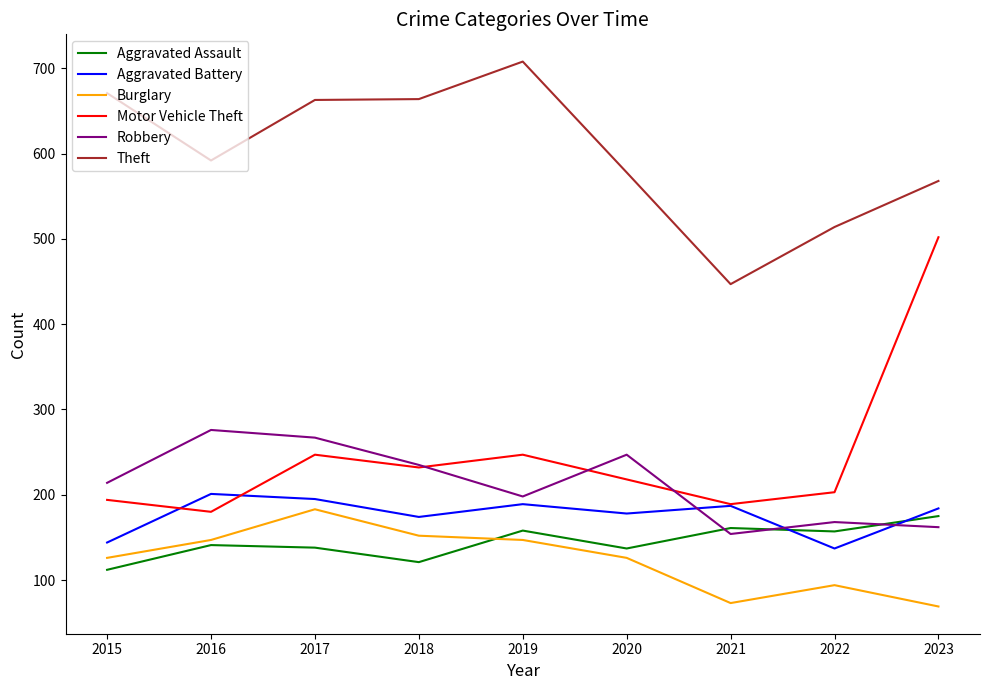

Does the chart display data point markers on the line(s)?

No